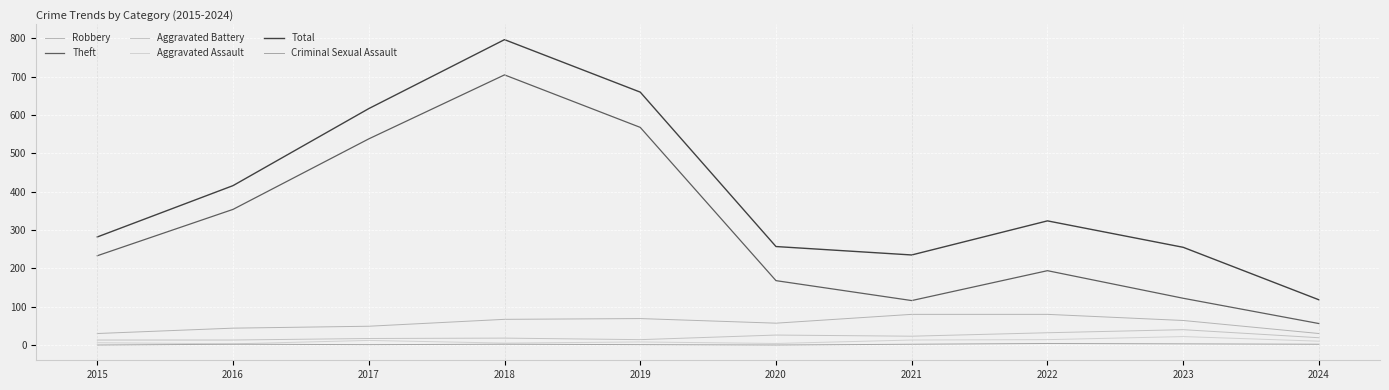

At which label does Total reach its peak?

2018